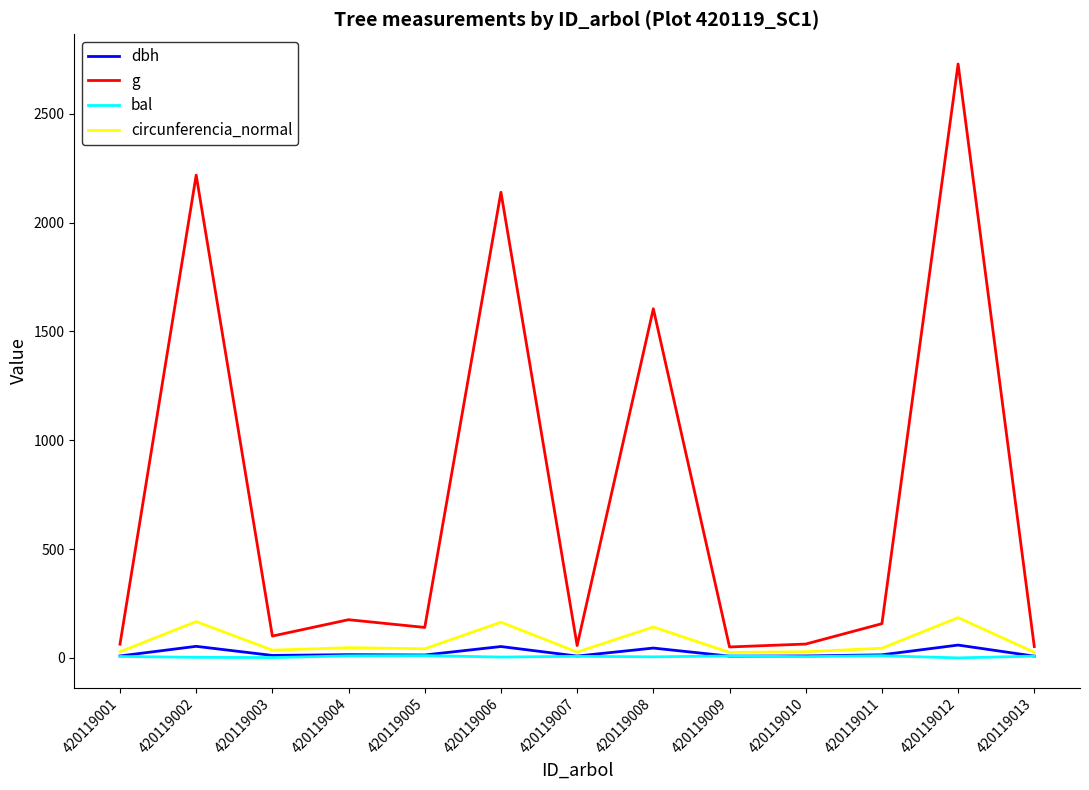

What is the spread (max minus min) of values at 420119004?

166.2